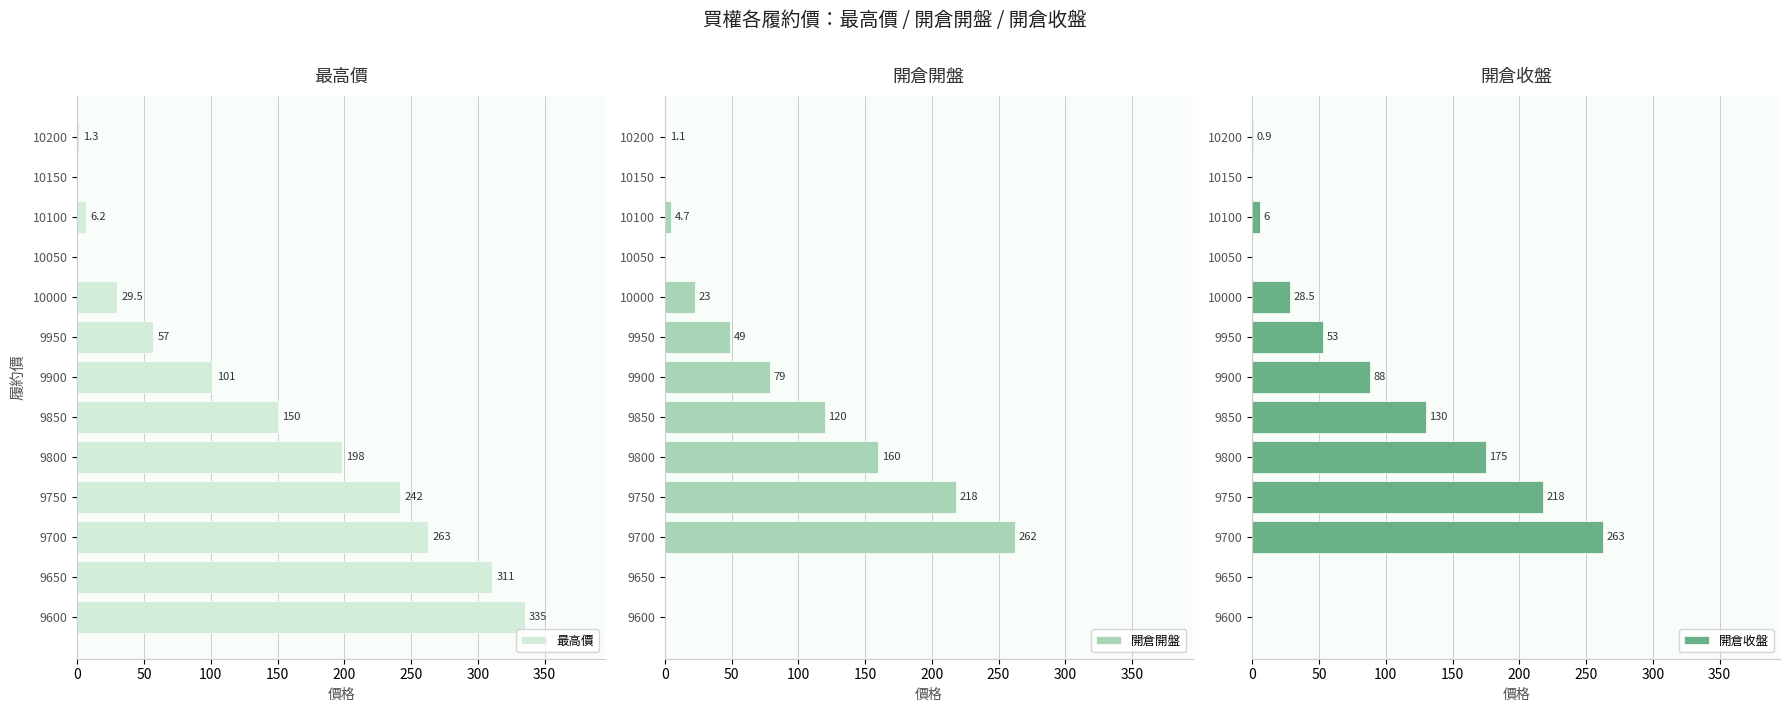

What is the sum of all 最高價 values?

1694.0